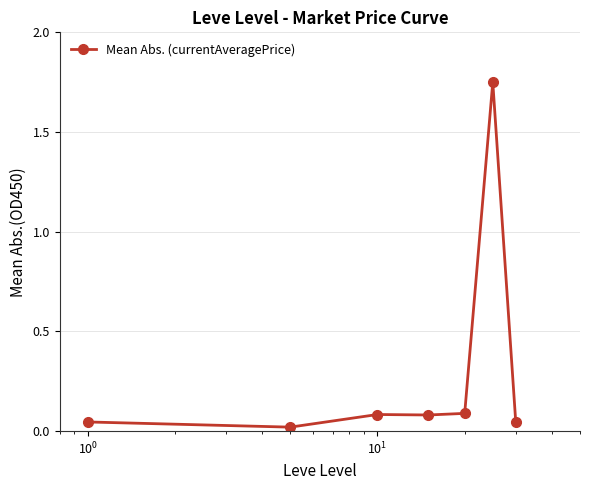

What is the difference between the maximum and minimum values?

1.7